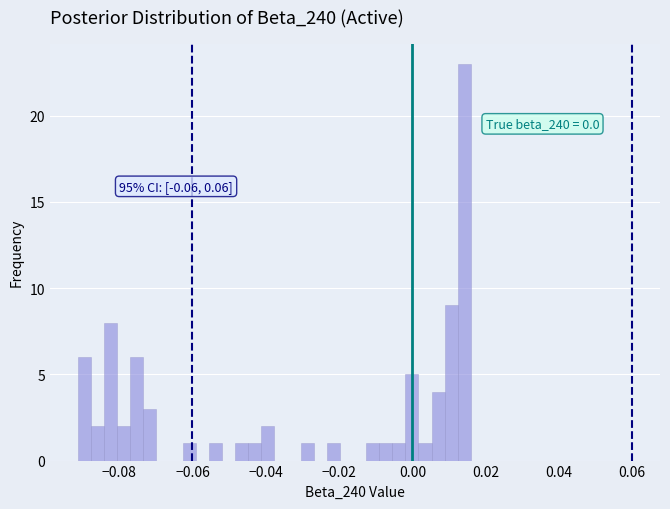

Read against the x-axis, roughly where is the centre of the tallest bar?

0.014